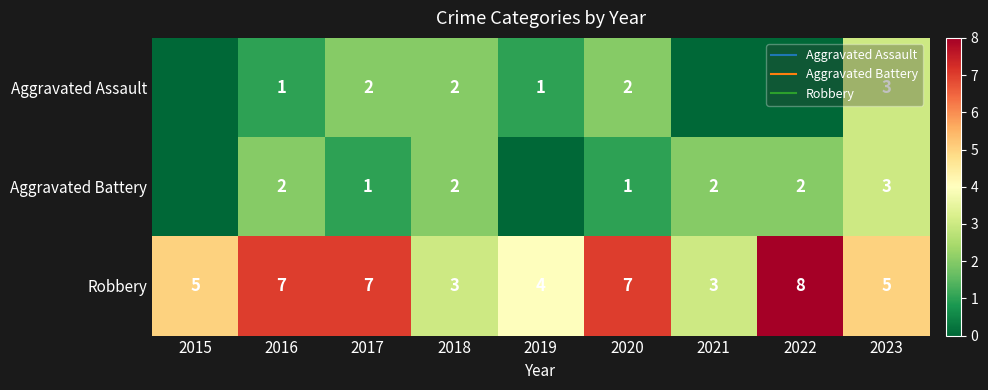

What is the difference between the second highest and second lowest values in the Aggravated Battery series?

2